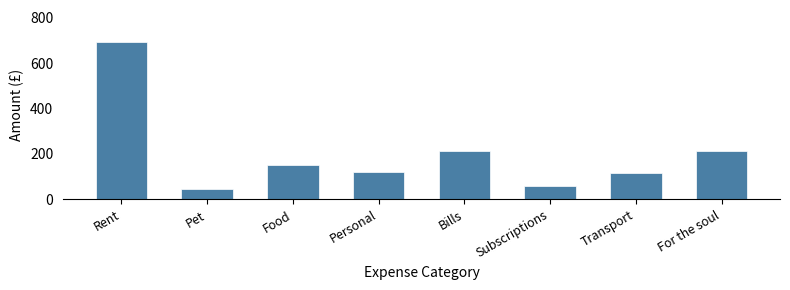

Is it true that the value at Subscriptions is 59?

True